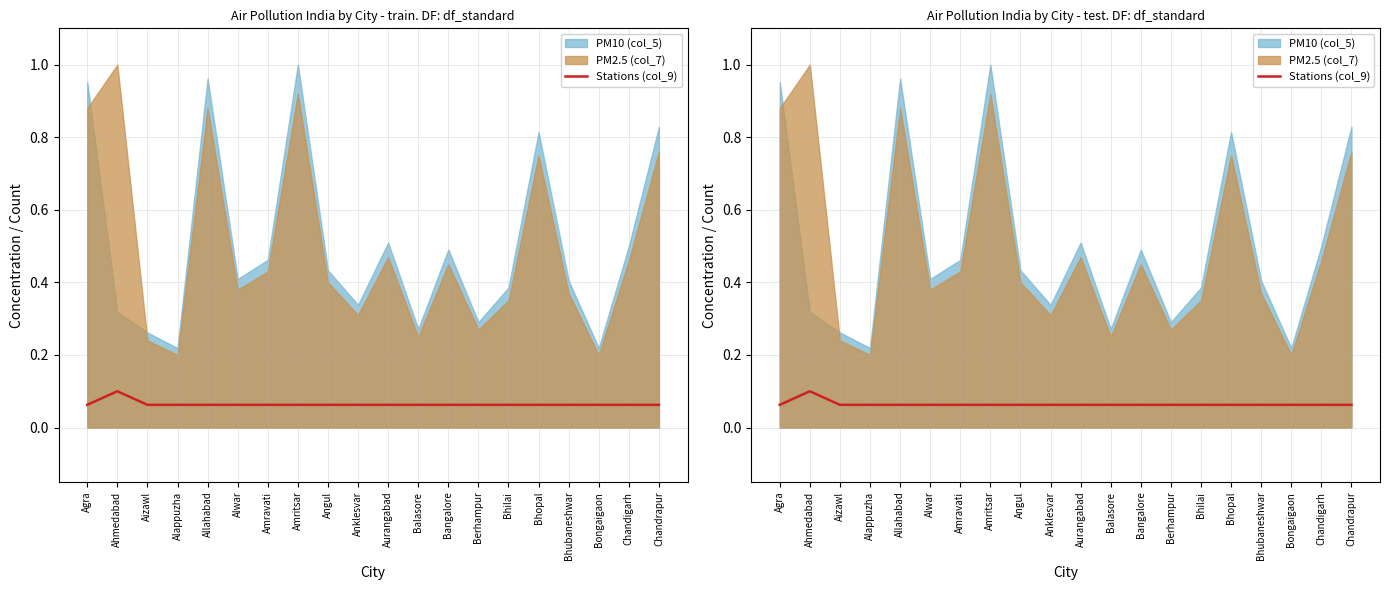

Count the values in the range 0 to 1.

20